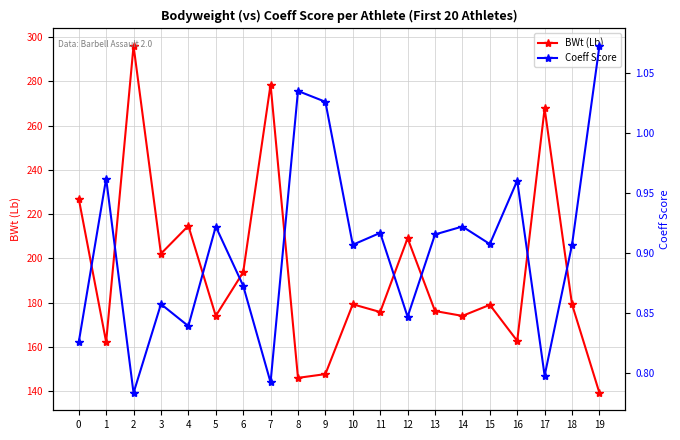

At which category is the sum across all series the highest?

2